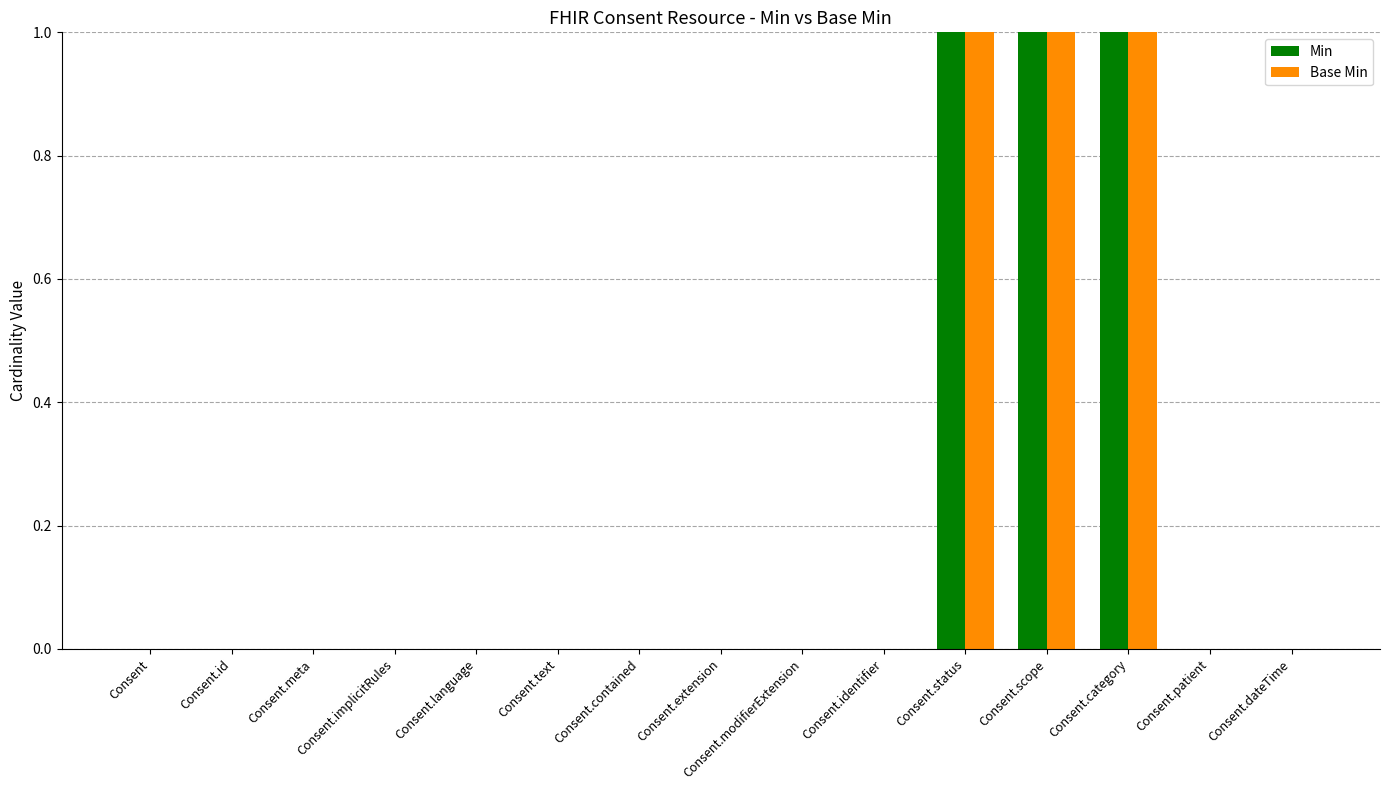

The value of Base Min at Consent.language is -1. True or false?

False